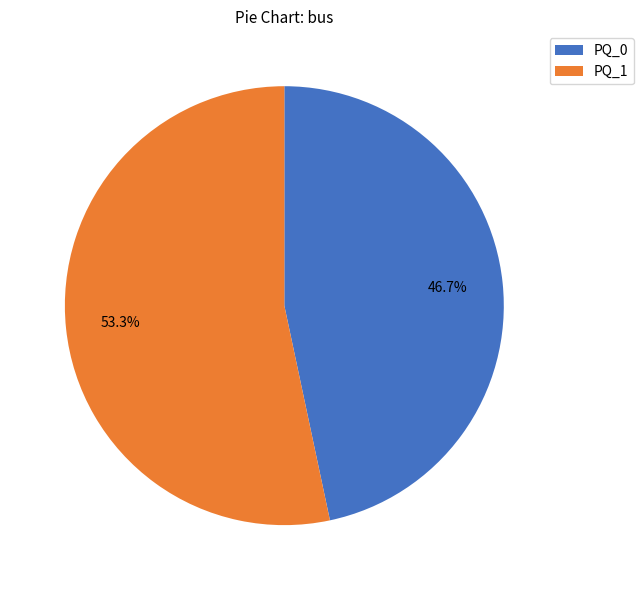

Which category accounts for the majority?

PQ_1